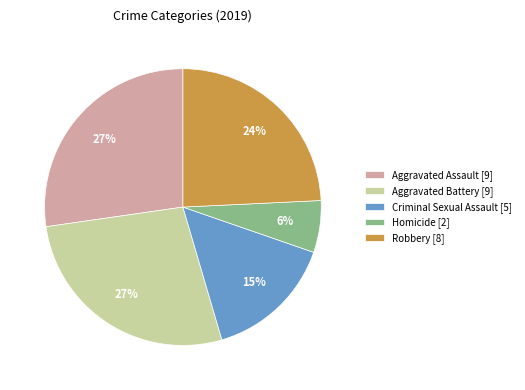

How many segments does this pie chart have?

5